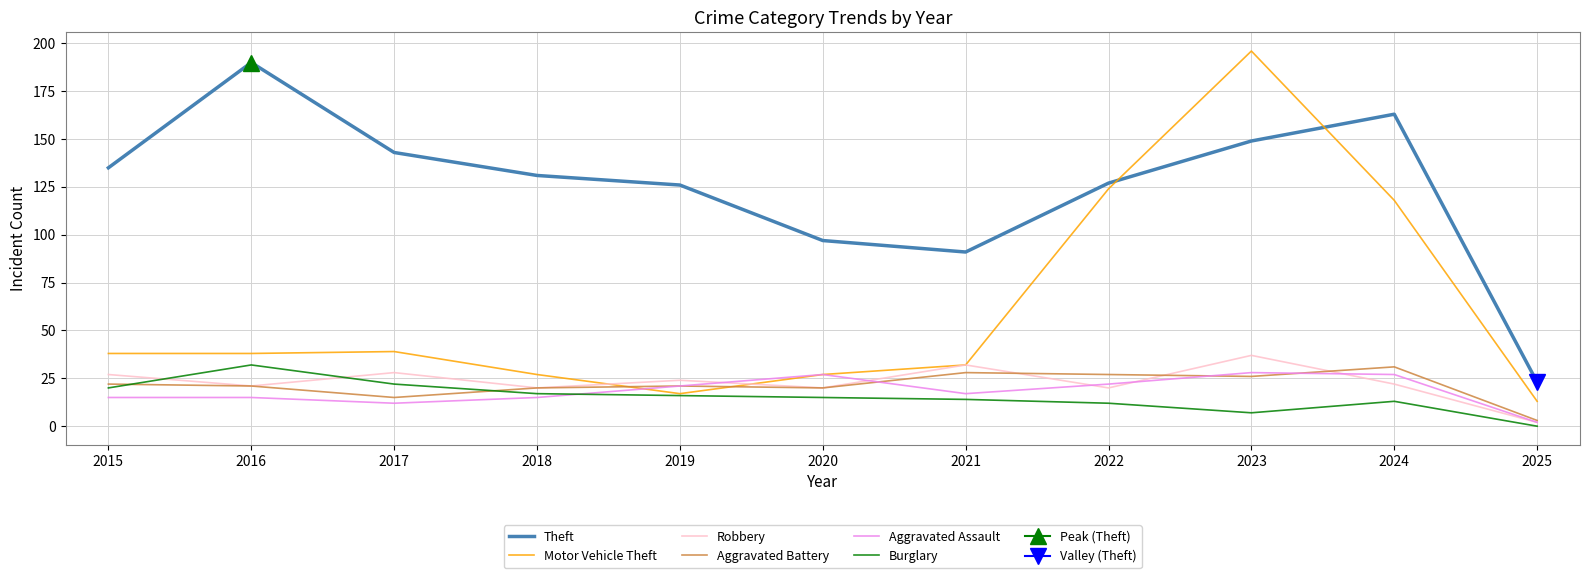

What is the average value of the Burglary series?

15